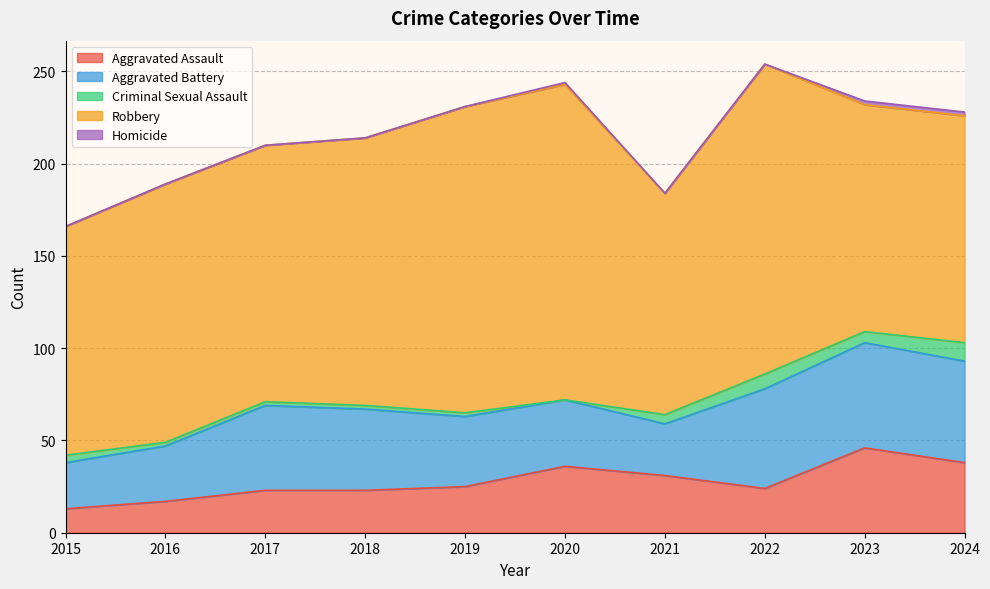

True or false: Robbery and Criminal Sexual Assault cross at least once.

False